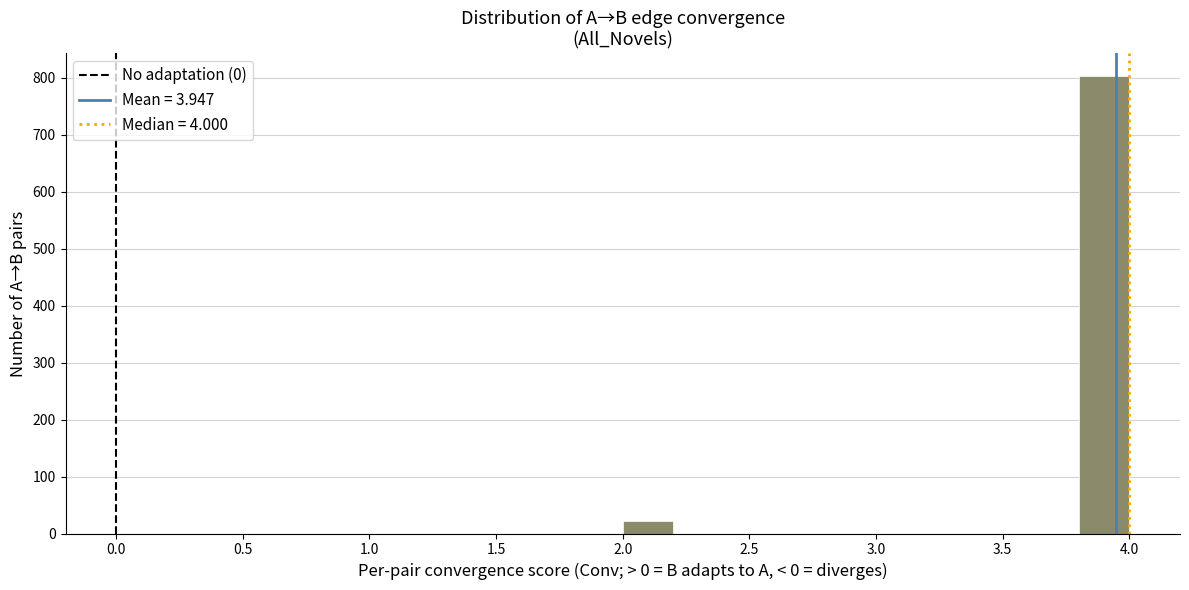

Reading left to right, transcribe this chart: for each bar, give the range it covers on the x-axis and its height. The values are not printed on the chart, so give them approximately, as read against the axis.

2.0 to 2.2: 20
2.2 to 2.4: 0
2.4 to 2.6: 0
2.6 to 2.8: 0
2.8 to 3.0: 0
3.0 to 3.2: 0
3.2 to 3.4: 0
3.4 to 3.6: 0
3.6 to 3.8: 0
3.8 to 4.0: 800